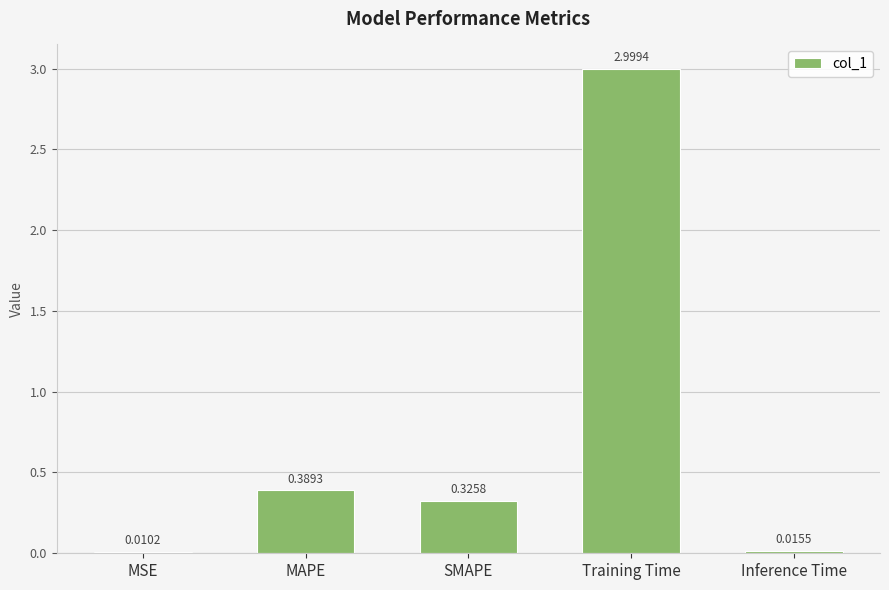

What is the change in value from SMAPE to Inference Time?

-0.3